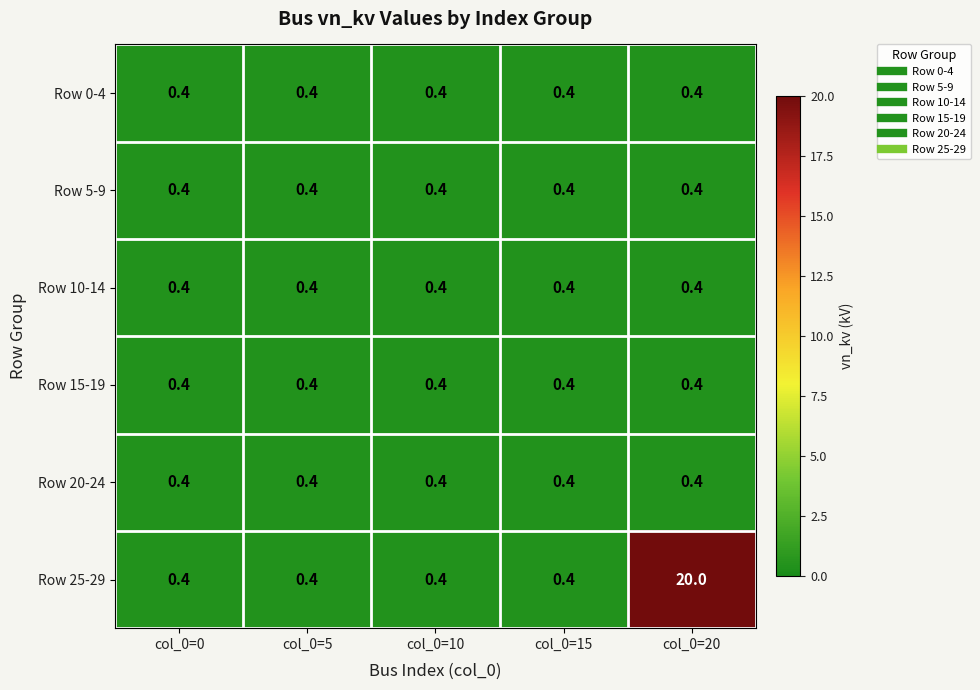

True or false: Row 20-24 has a value of 0.4 at col_0=5.

True